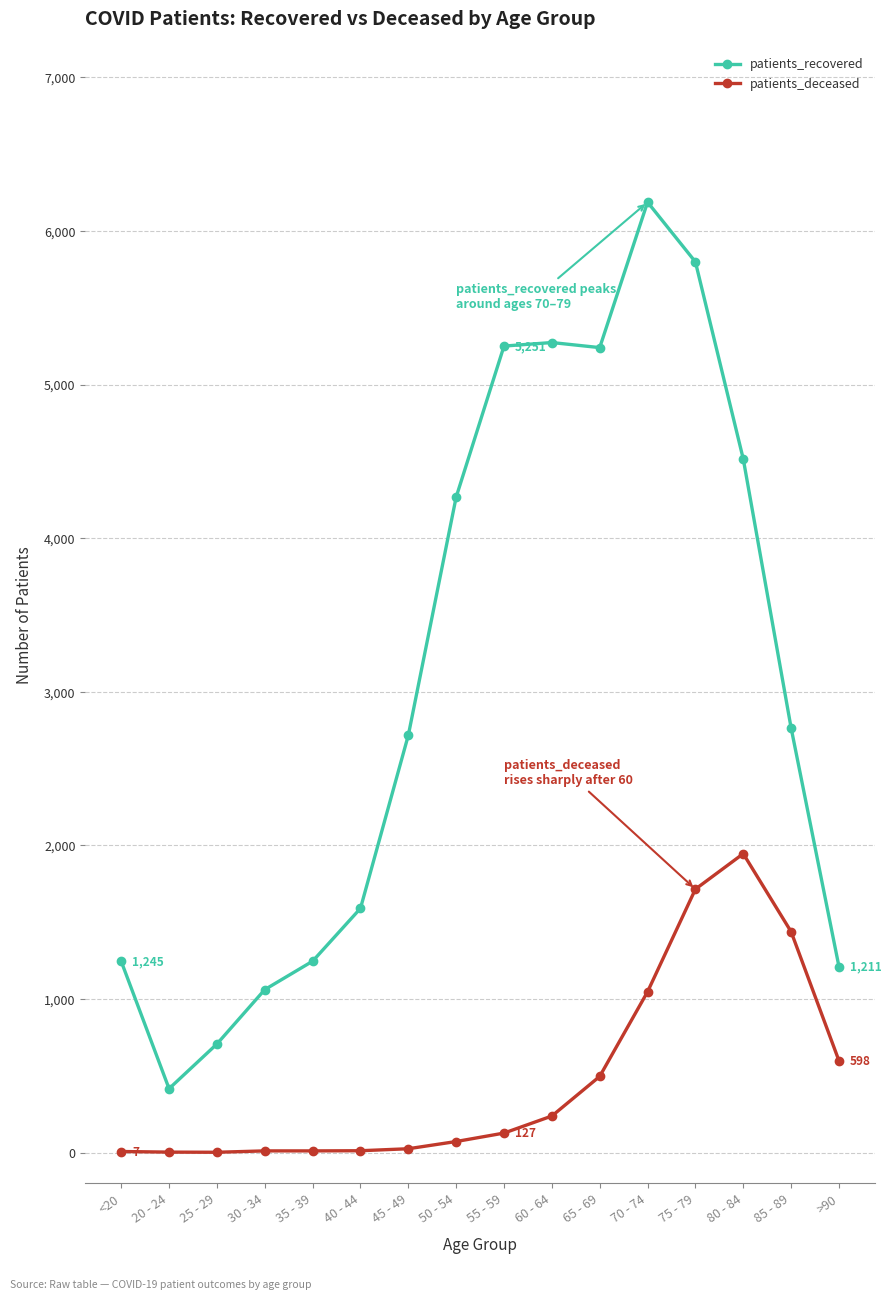

What is the lowest value of the patients_recovered series?

416